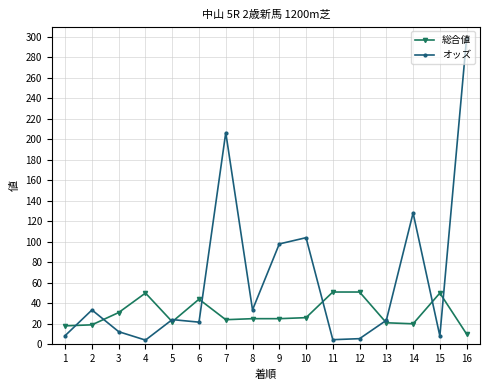

At which category does オッズ reach its first local valley?

4